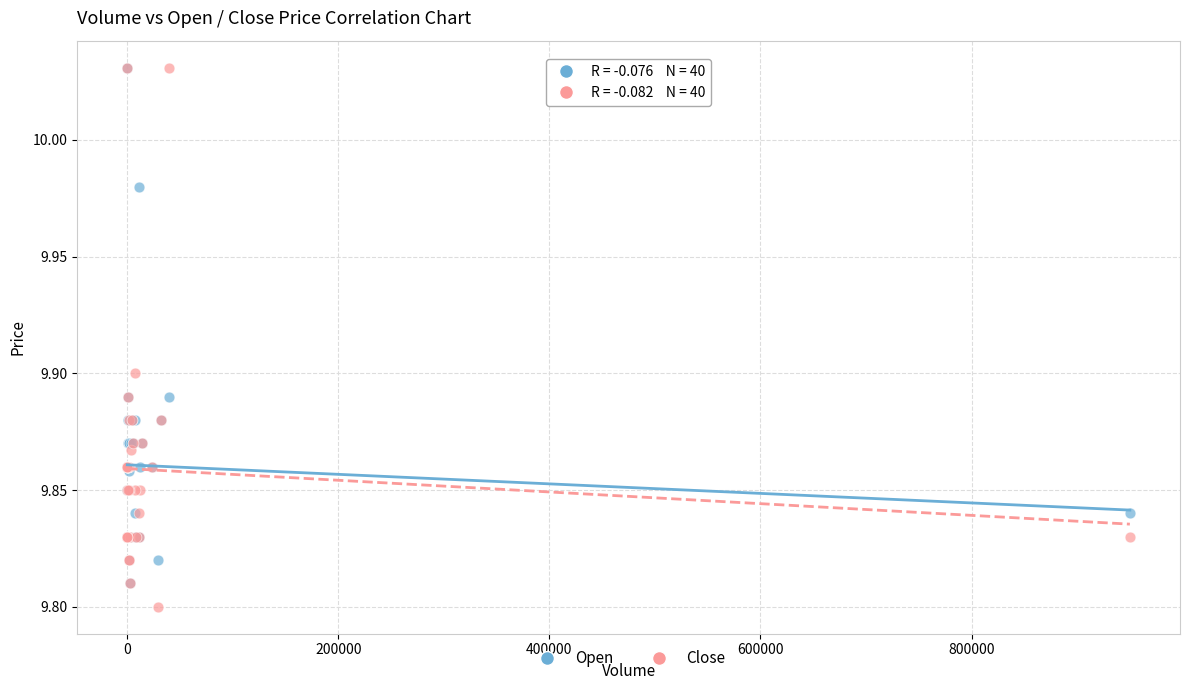

Which series reaches the minimum Y coordinate?

Close